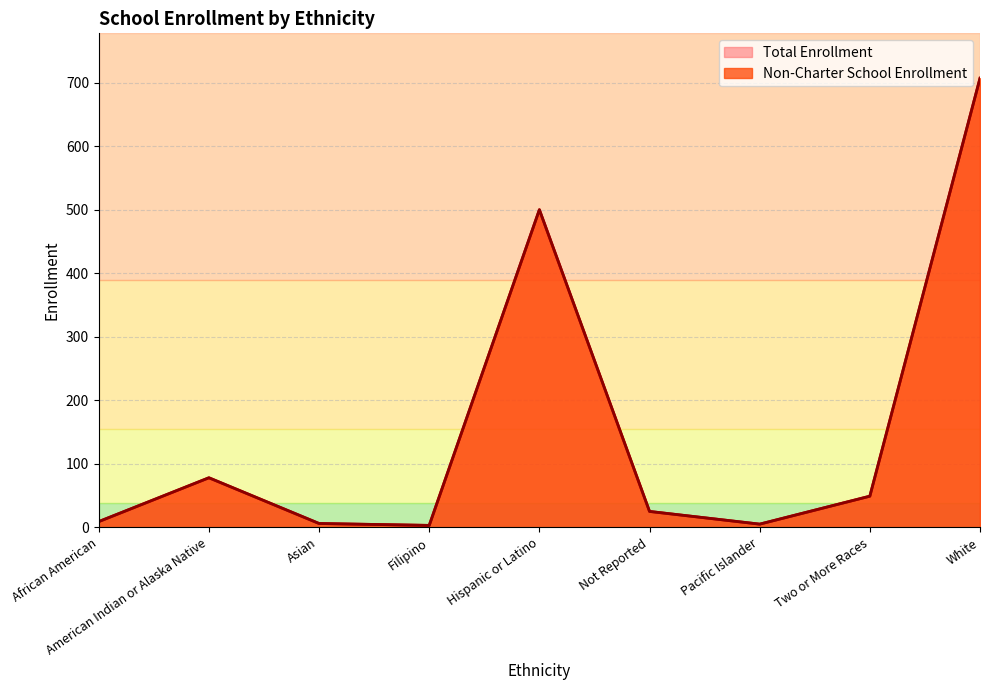

Rank the categories by Non-Charter School Enrollment value from lowest to highest.

Filipino, Pacific Islander, Asian, African American, Not Reported, Two or More Races, American Indian or Alaska Native, Hispanic or Latino, White